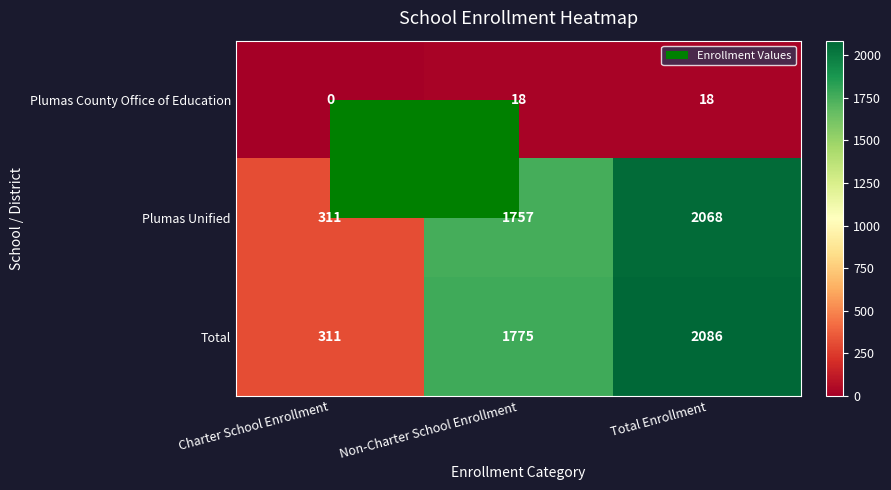

What is the sum of the Plumas County Office of Education values at Charter School Enrollment and Total Enrollment?

18